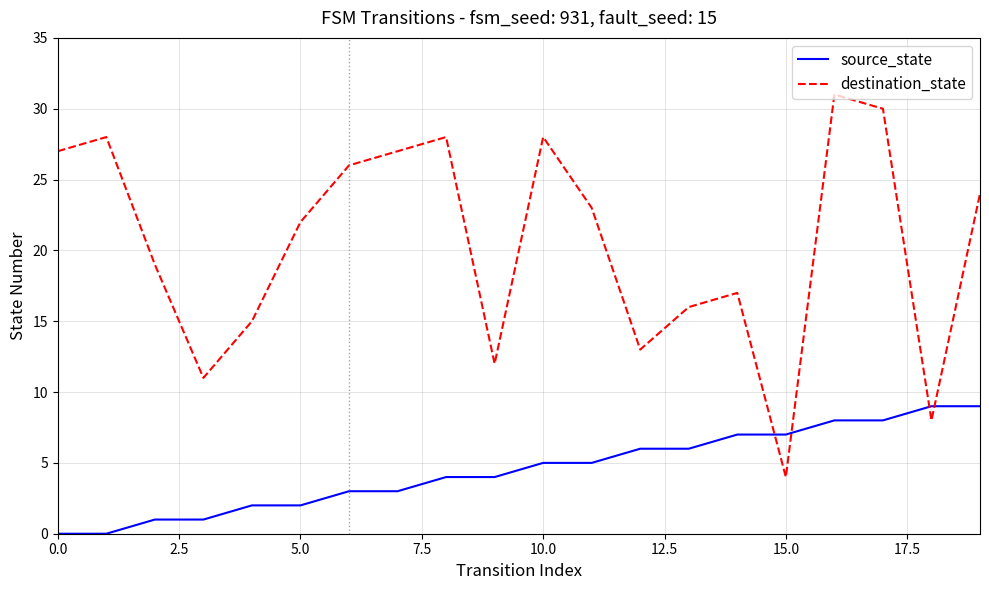

Which series has the largest total across all categories?

destination_state